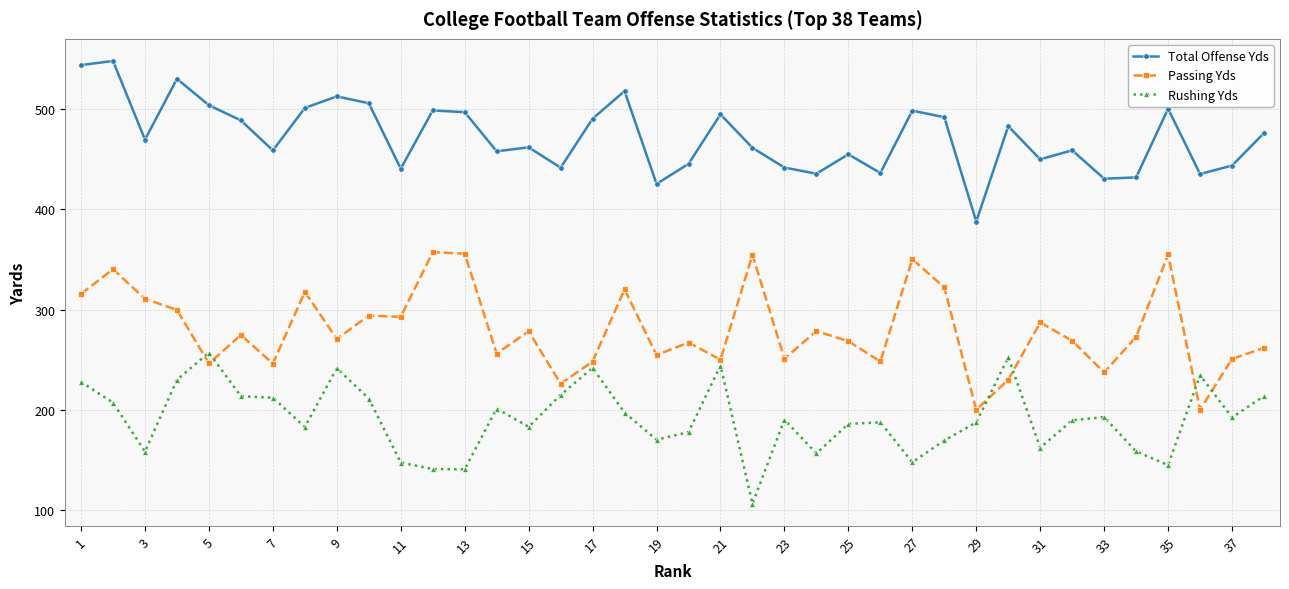

List the series in order of their overall mean, highest first.

Total Offense Yds, Passing Yds, Rushing Yds